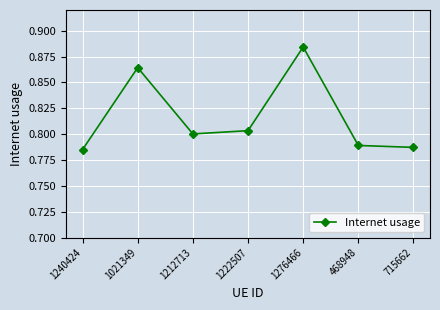

Rank the categories by value from lowest to highest.

1240424, 715662, 468948, 1212713, 1222507, 1021349, 1276466